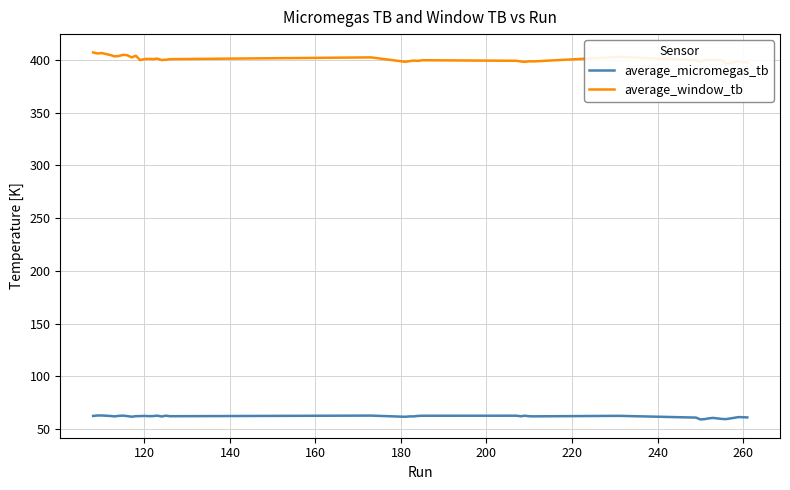

Rank the series at 140 from lowest to highest value.

average_micromegas_tb, average_window_tb